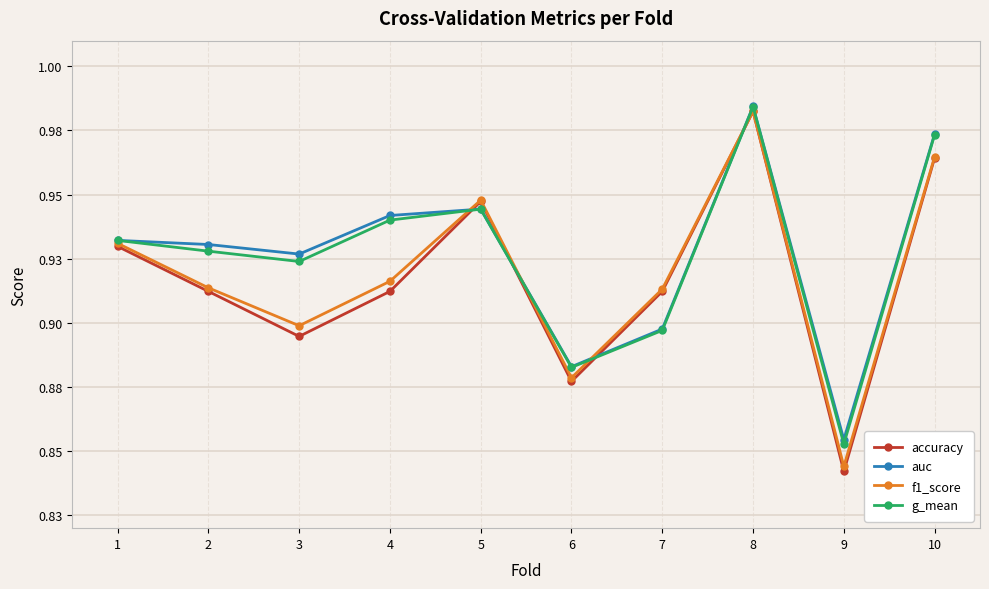

Between 6 and 9, which is larger?

6